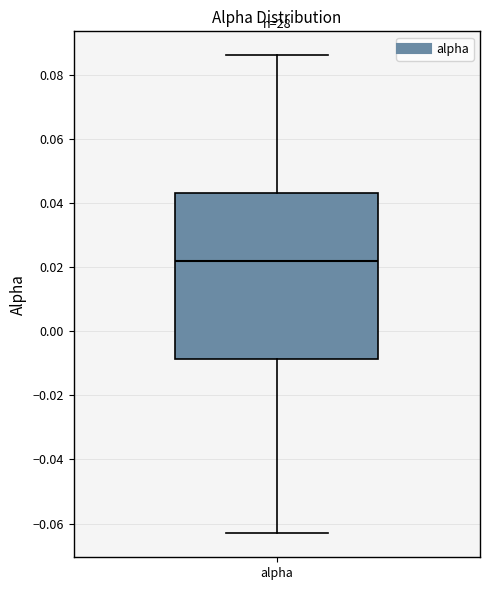

Read this box plot against the y-axis: the position of the median line, the range covered by the box, and the ends of both whiskers. The values are not printed on the chart, so give them approximately, as read against the axis.

median 0.022, box -0.008 to 0.044, whiskers -0.064 to 0.086